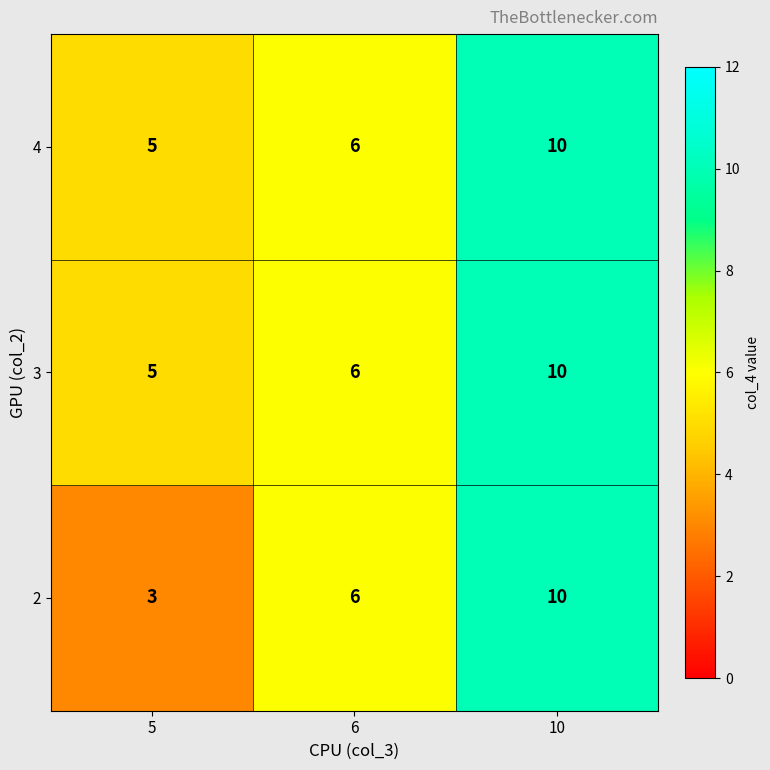

What is the sum of the 4 values at 6 and 5?

11